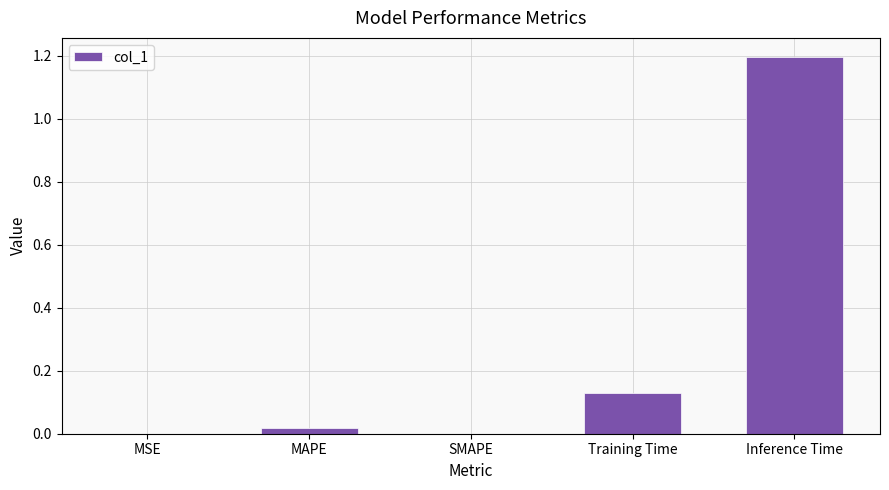

True or false: the data shows 0.0 at SMAPE.

True